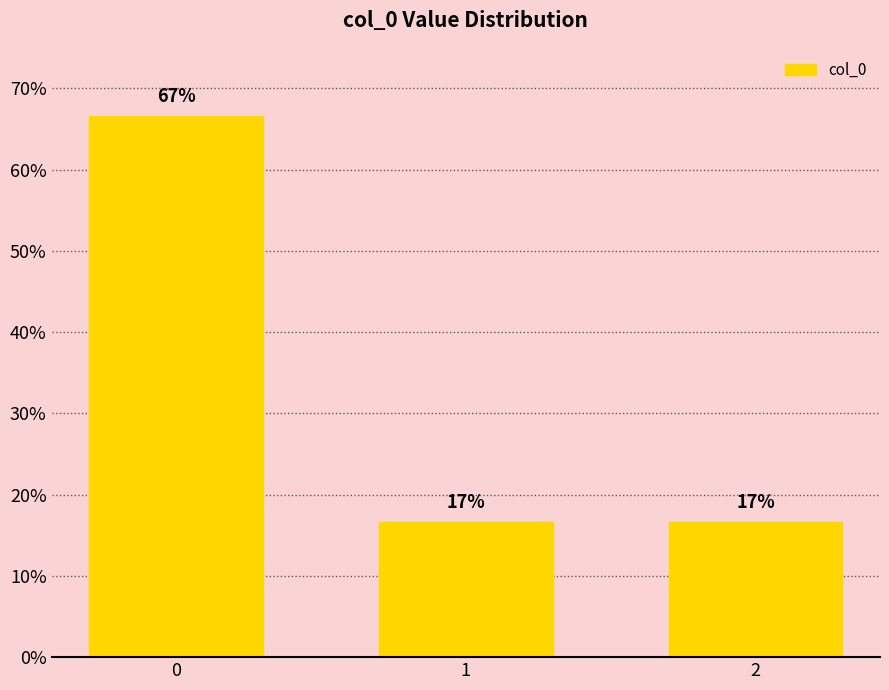

What is the sum of all values?

1.0